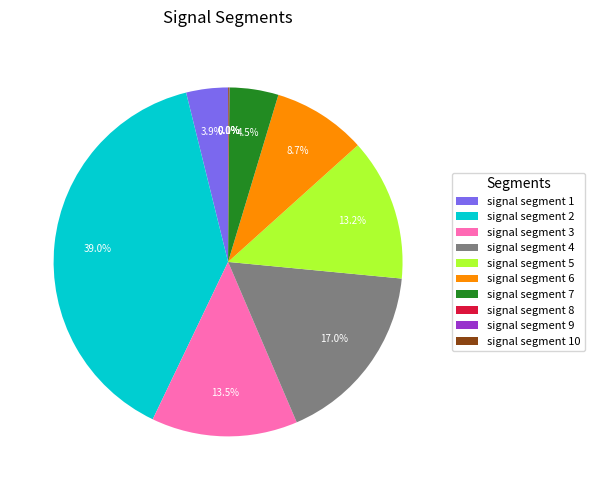

Combined, do signal segment 5 and signal segment 2 account for over 50%?

Yes